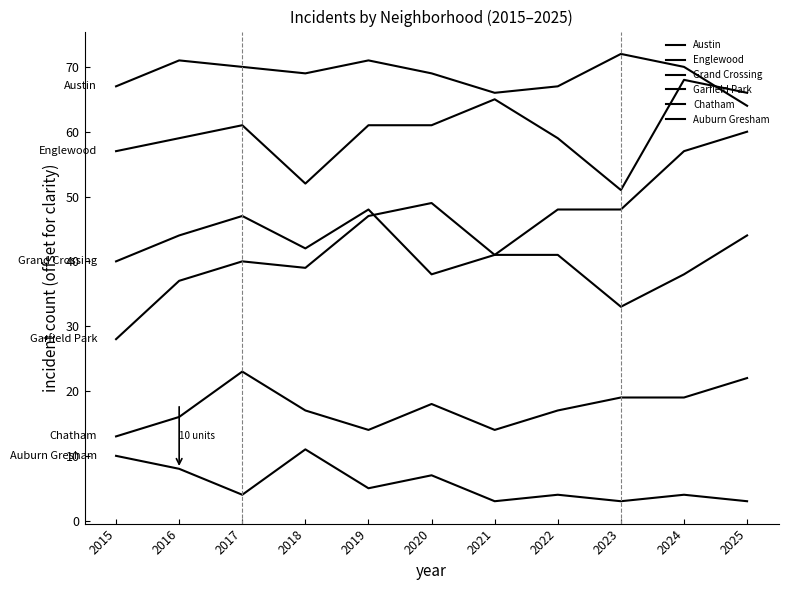

True or false: Garfield Park has more than 0 interior local peaks.

True